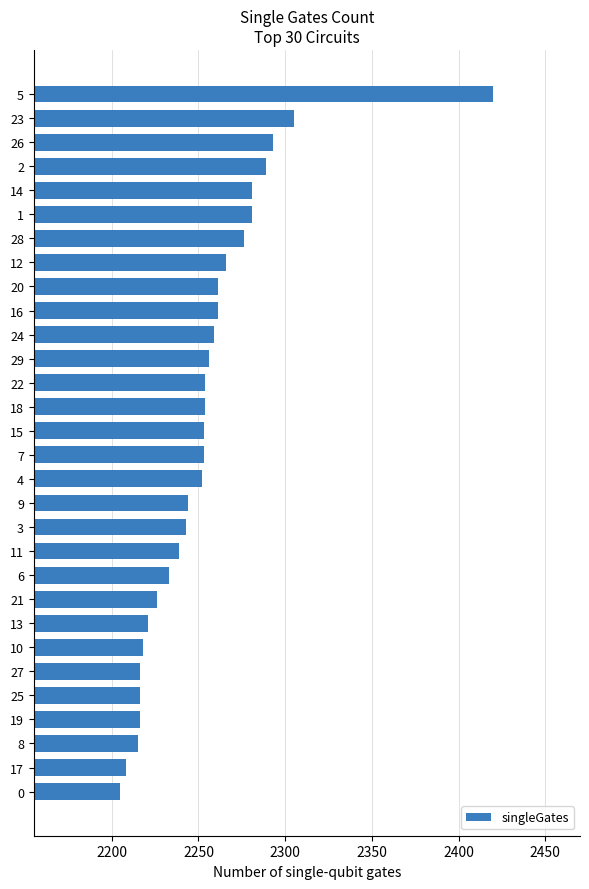

What is the difference between the values at 15 and 8?

38